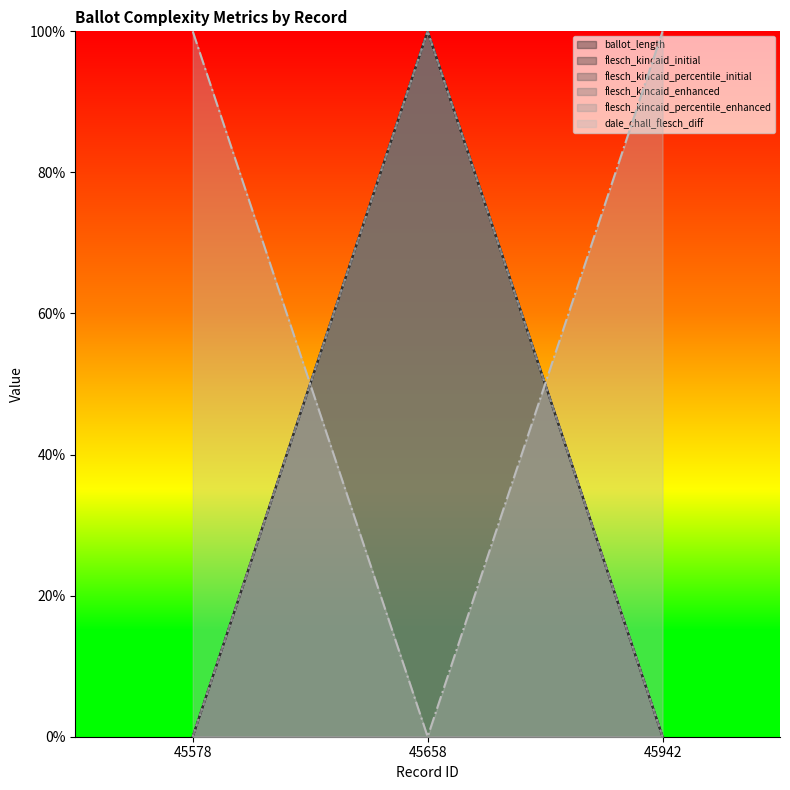

What is the maximum value shown in the chart?

1